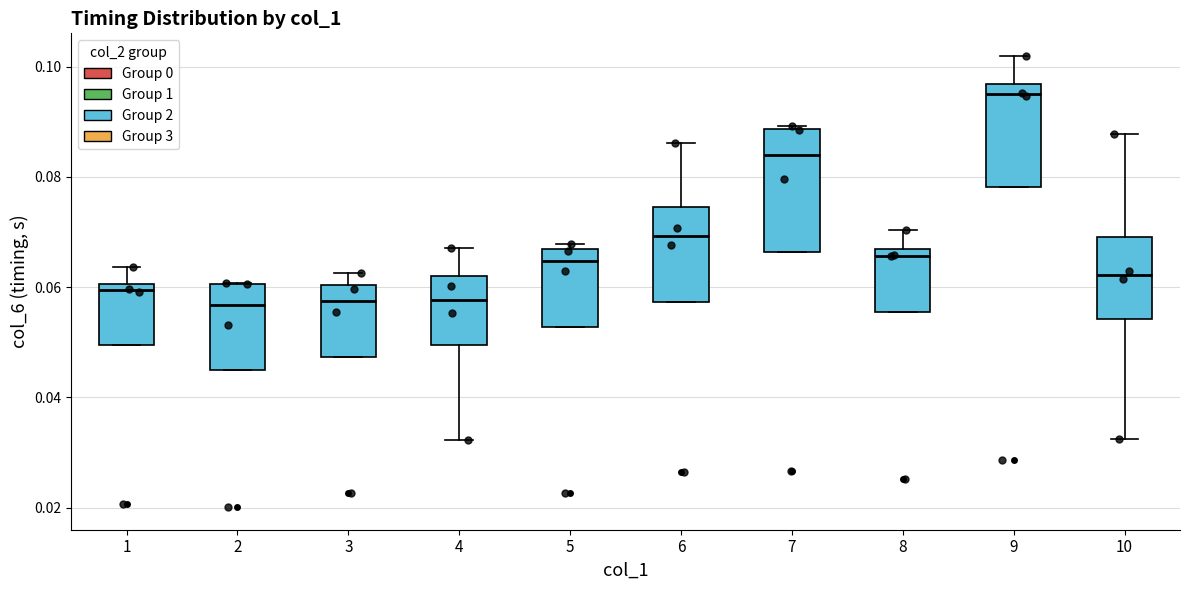

Which box is the tallest, from its lower edge to its upper edge?

7